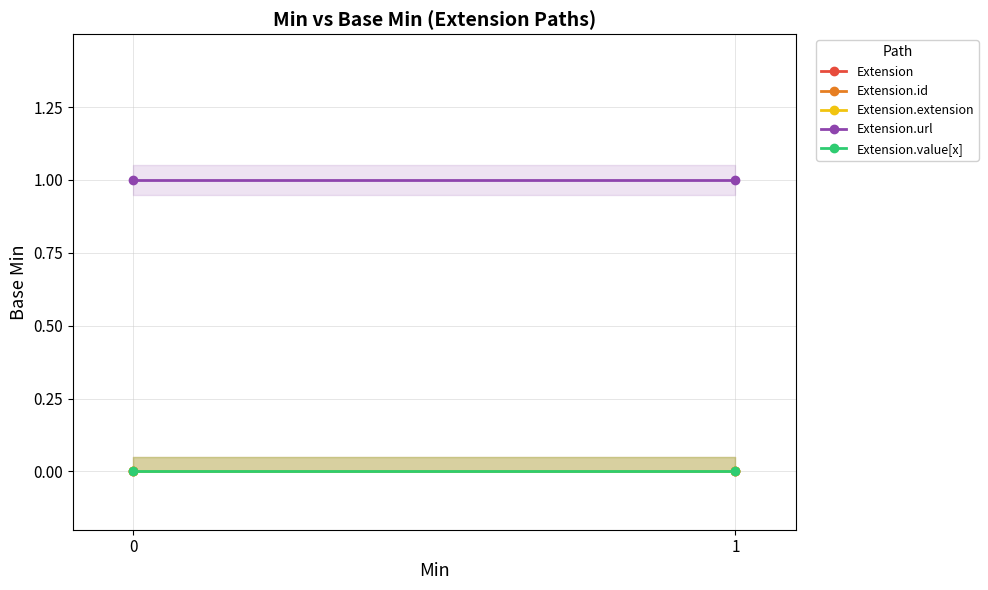

What are all the series names shown in the legend?

Extension, Extension.id, Extension.extension, Extension.url, Extension.value[x]